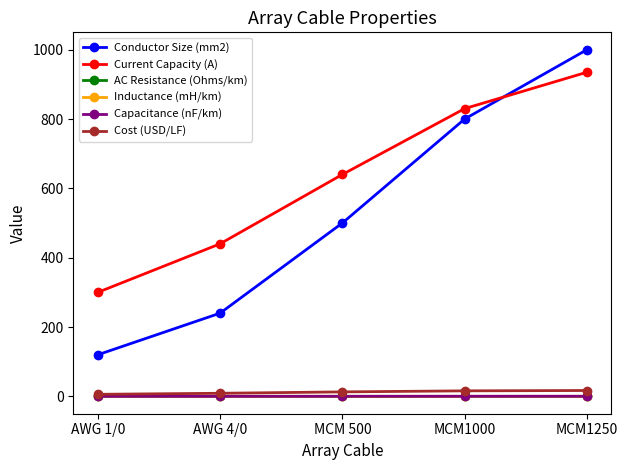

Count the AC Resistance (Ohms/km) values in the range 0 to 1.

5